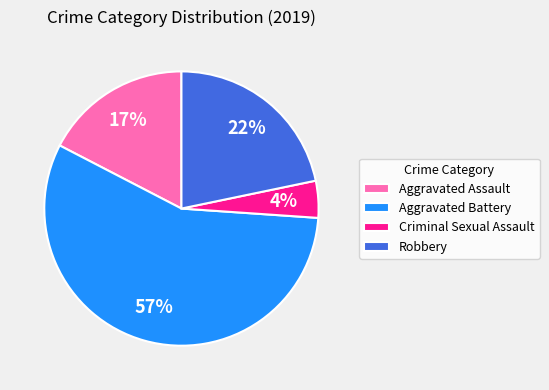

Is there any slice that represents more than half of the pie?

Yes